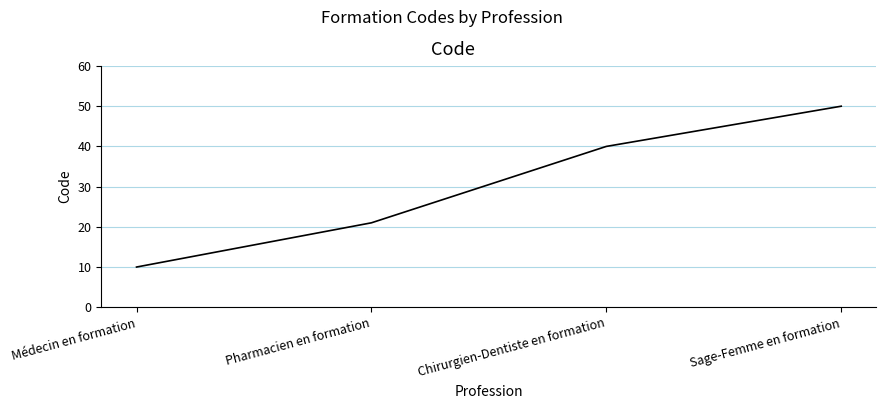

Does the chart have visible grid lines?

Yes